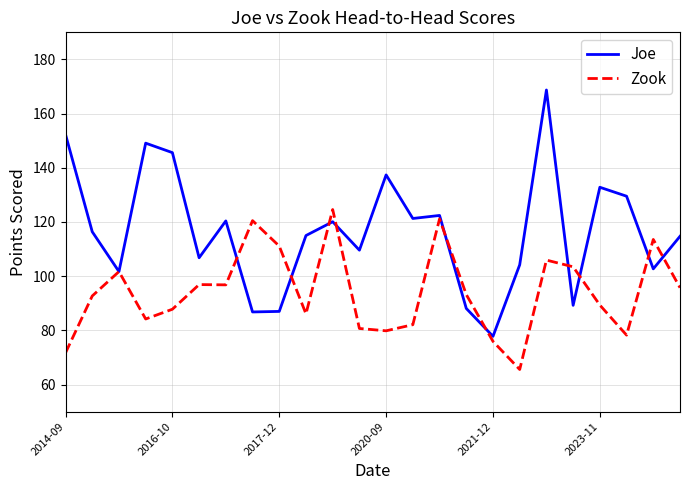

Rank the series by their maximum value, from lowest to highest.

Zook, Joe